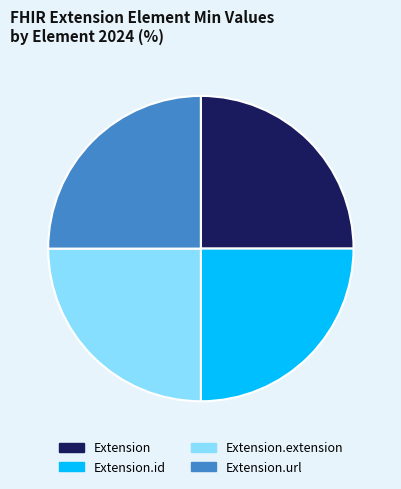

Is there any slice that represents more than half of the pie?

No